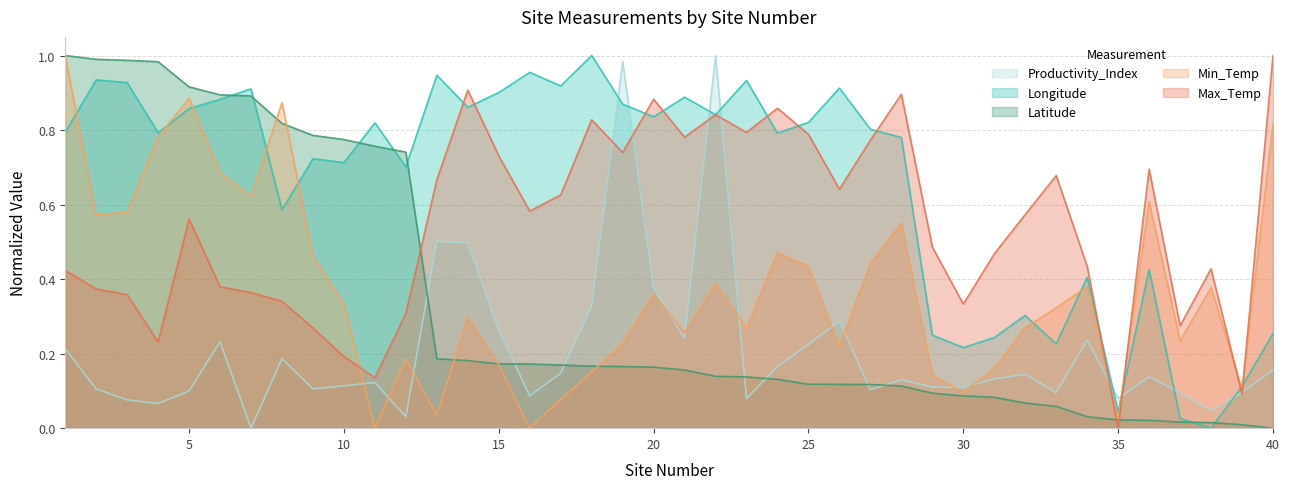

Where is Longitude nearest to the value 0?

38